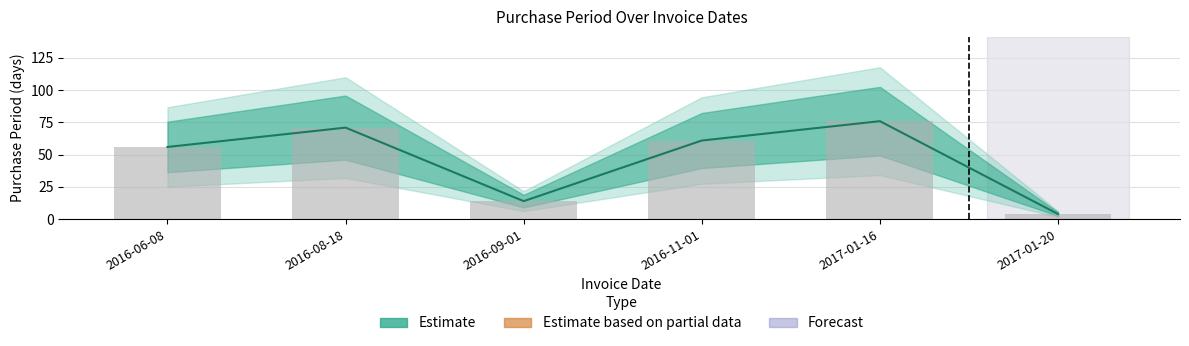

List the labels in order of value, smallest first.

2017-01-20, 2016-09-01, 2016-06-08, 2016-11-01, 2016-08-18, 2017-01-16